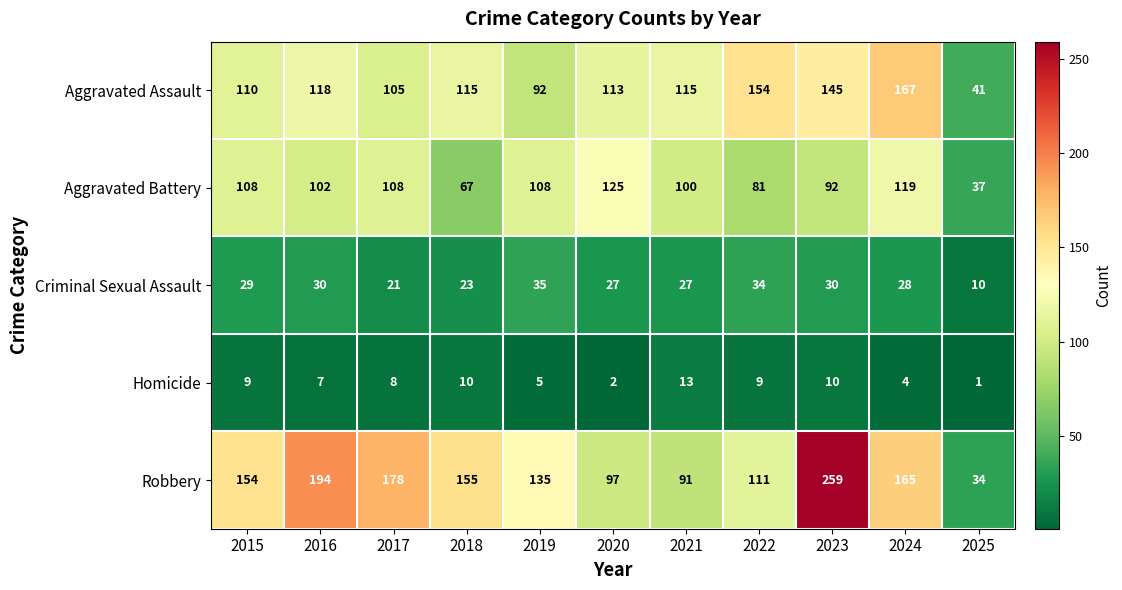

True or false: Criminal Sexual Assault has a value of 34 at 2022.

True